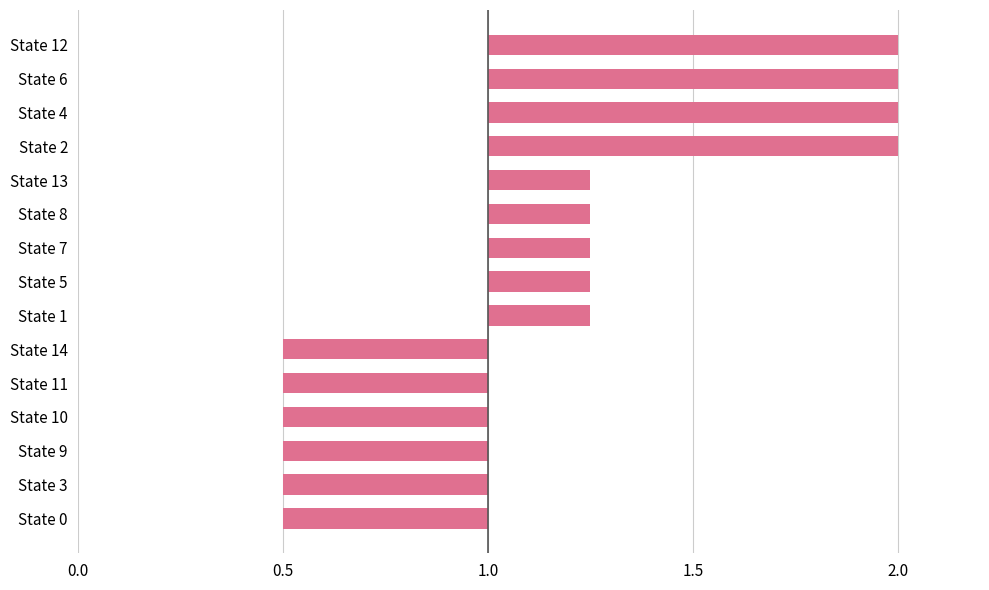

What position from the left is State 14?

6